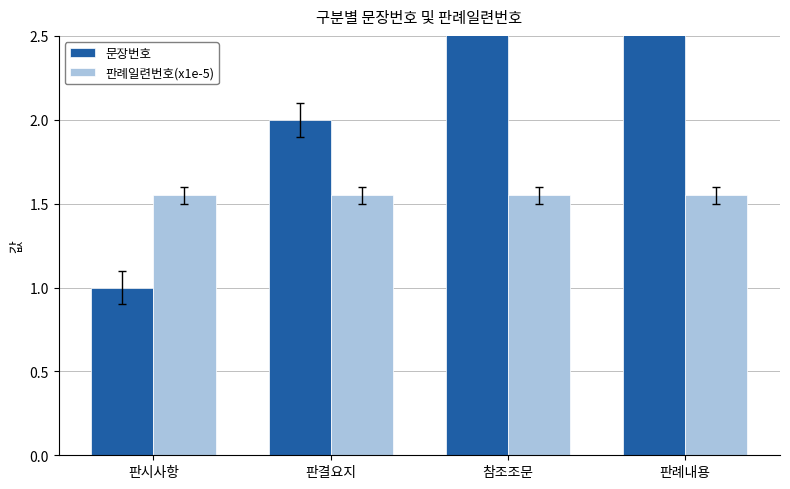

What is the total value across all series at 판례내용?

14.5